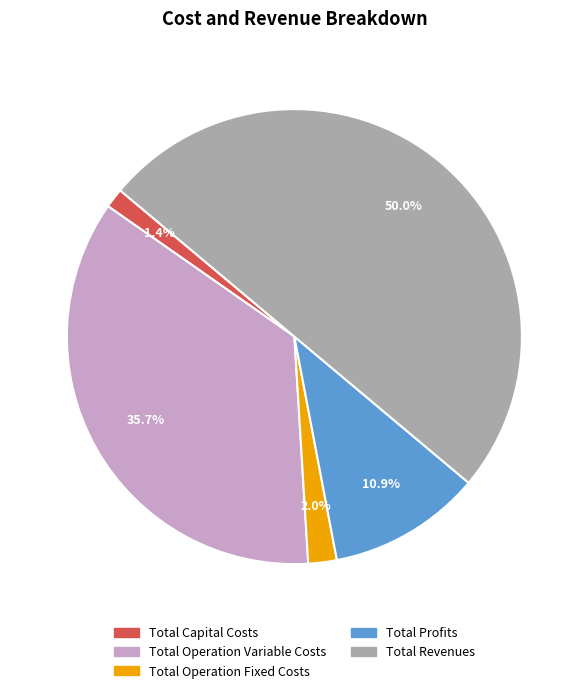

To the nearest percent, what percentage of the pie is Total Revenues?

50%